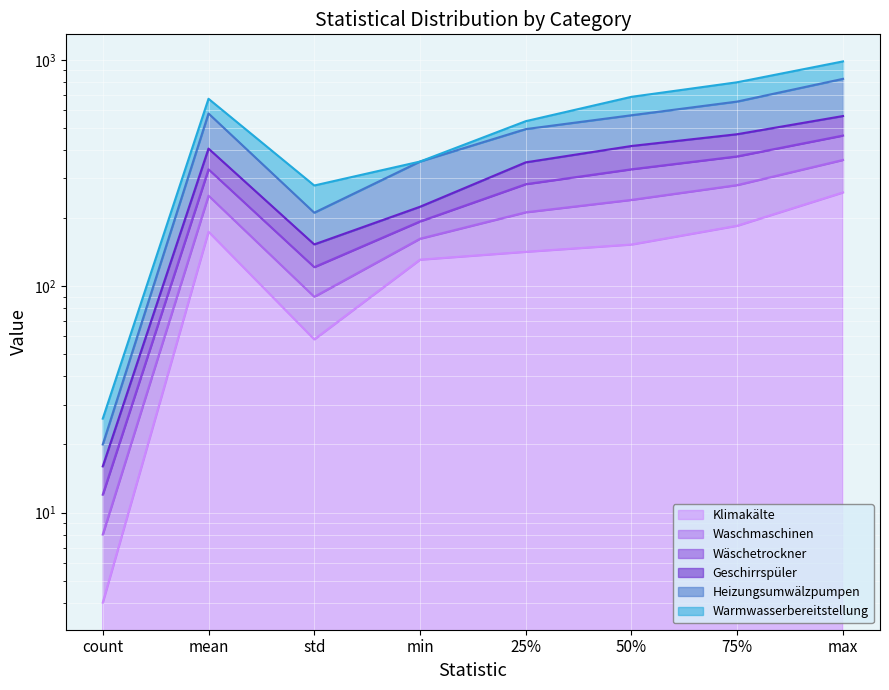

What is the sum of the Heizungsumwälzpumpen values at count and max?

369.3